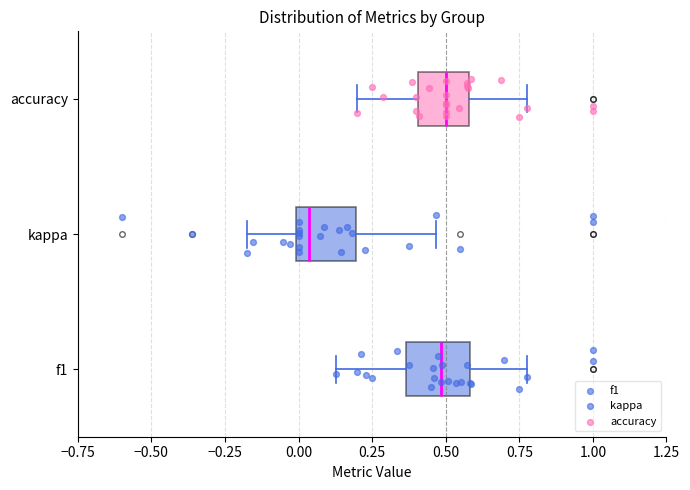

Reading bottom to top, transcribe this box plot: for each box, give where its median line is, the range the box spans, and where its two whiskers end, as read against the x-axis. The values are not printed on the chart, so give them approximately, as read against the axis.

f1: median 0.50, box 0.35 to 0.60, whiskers 0.15 to 0.80
kappa: median 0.05, box 0.00 to 0.20, whiskers -0.20 to 0.45
accuracy: median 0.50, box 0.40 to 0.60, whiskers 0.20 to 0.80